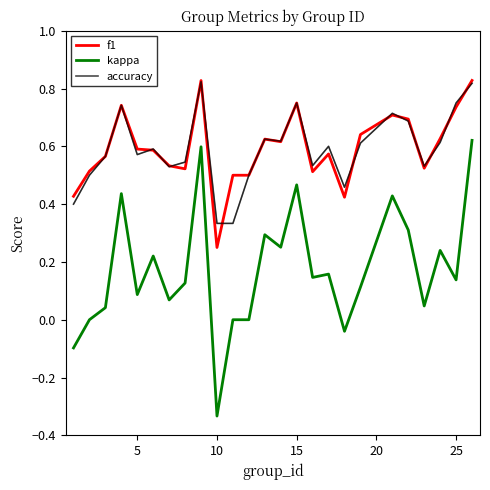

True or false: accuracy and f1 cross at least once.

True